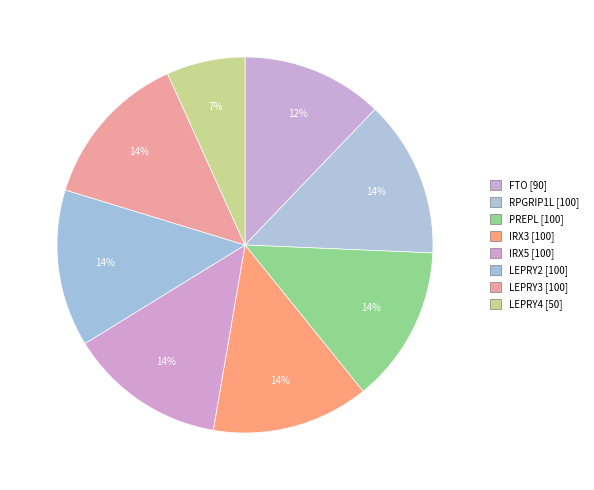

Approximately how many times larger is the value at IRX5 compared to LEPRY2?

1.0